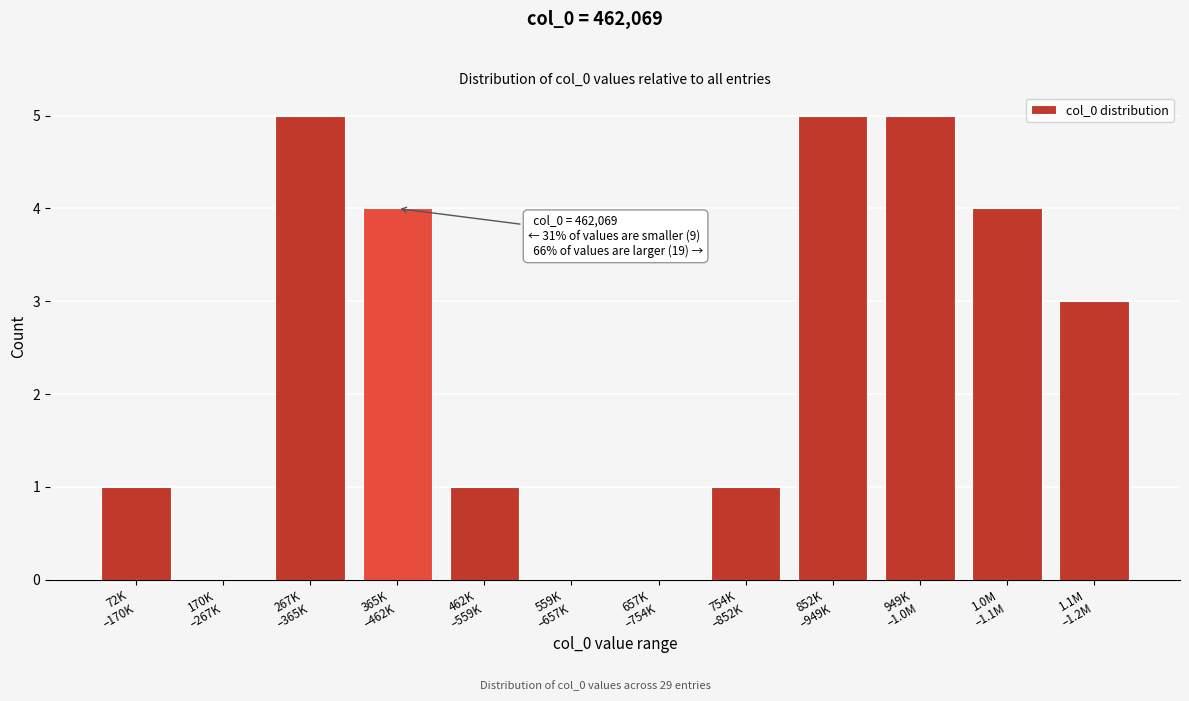

What is the maximum value shown in the chart?

5